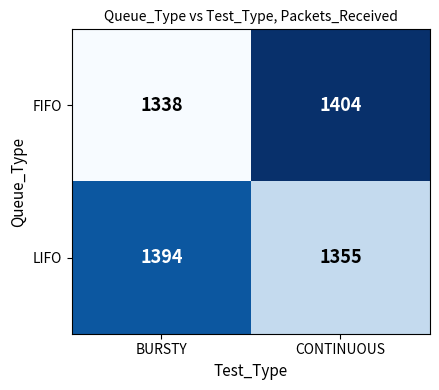

What is the spread (max minus min) of values at BURSTY?

56